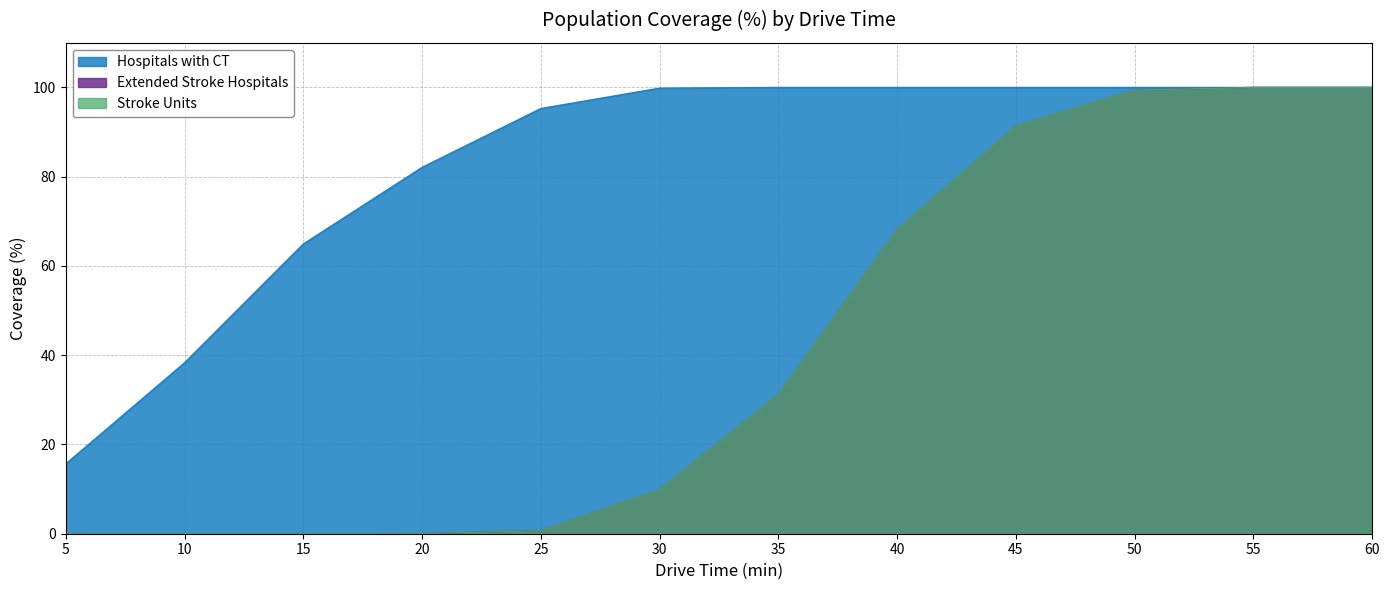

What is the difference between the highest and lowest values at 15?

64.9